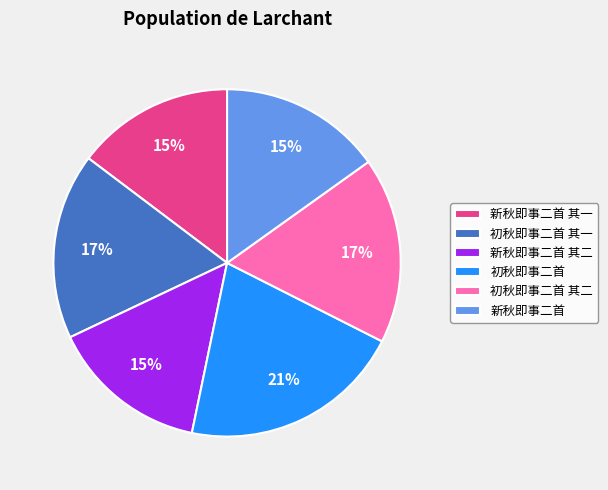

To the nearest percent, what percentage of the pie is 初秋即事二首 其二?

17%